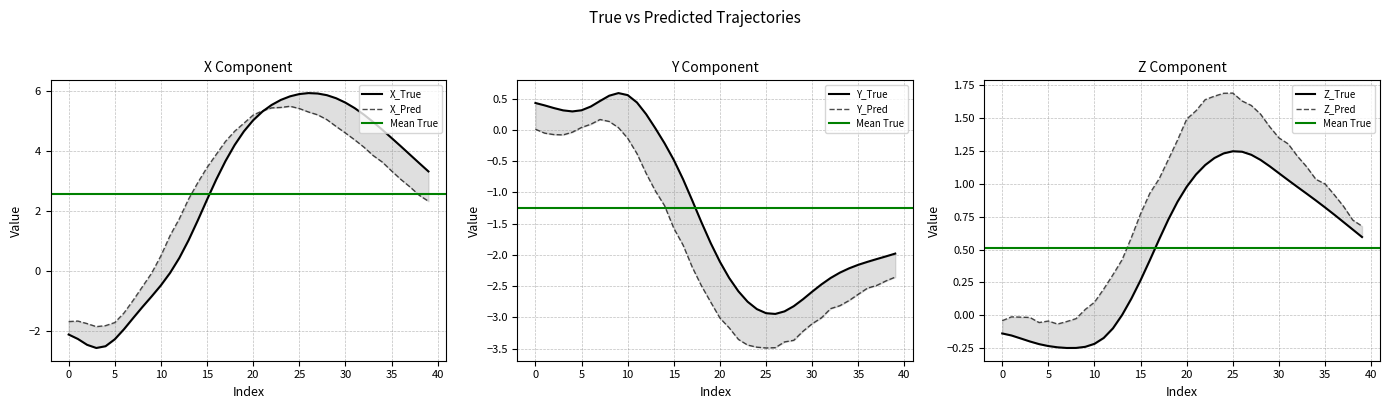

True or false: X_Pred has more than 1 points higher than both neighbors.

True